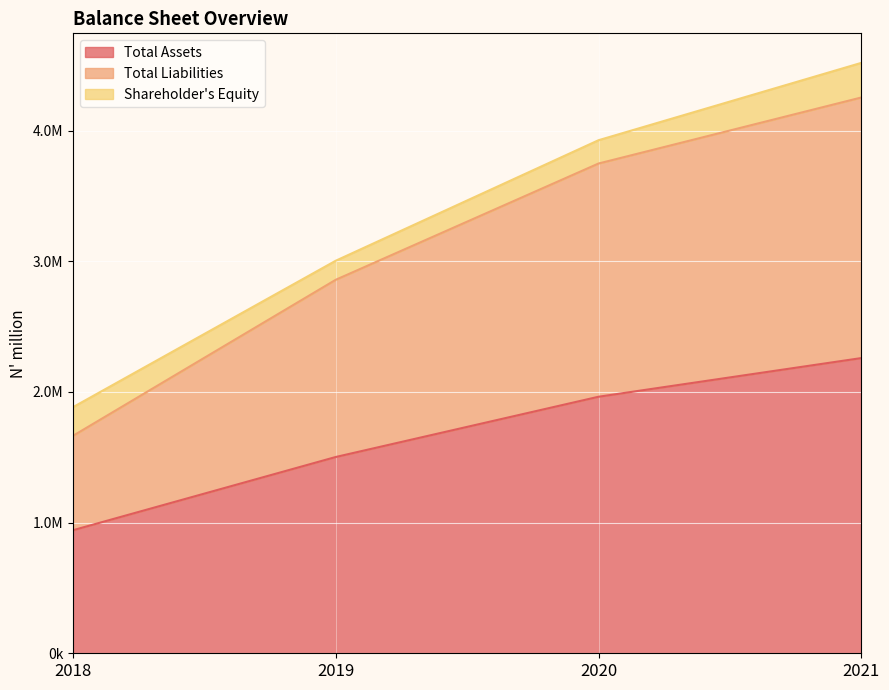

Count the number of categories in the chart.

4